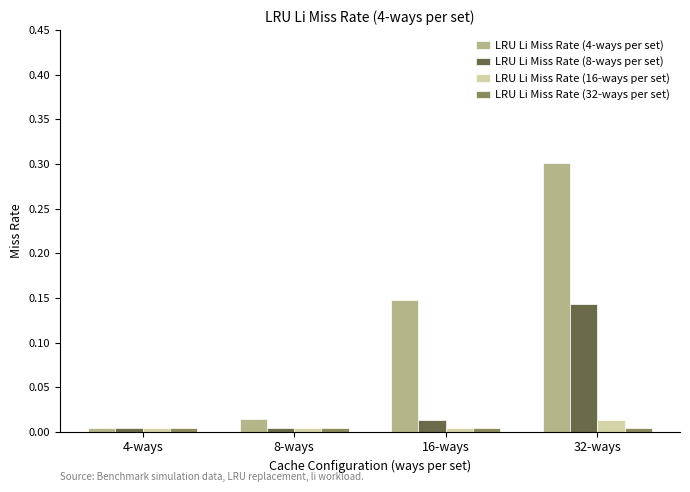

How many bars are there in total?

16